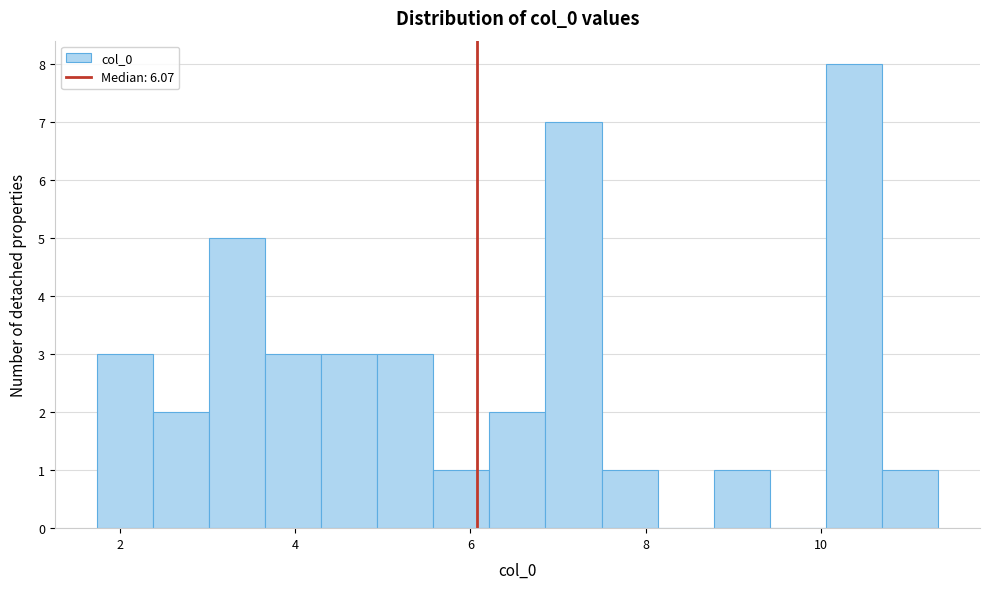

Around what value on the x-axis is the tallest bar? Give the approximate position of its centre, as read against the axis.

10.4